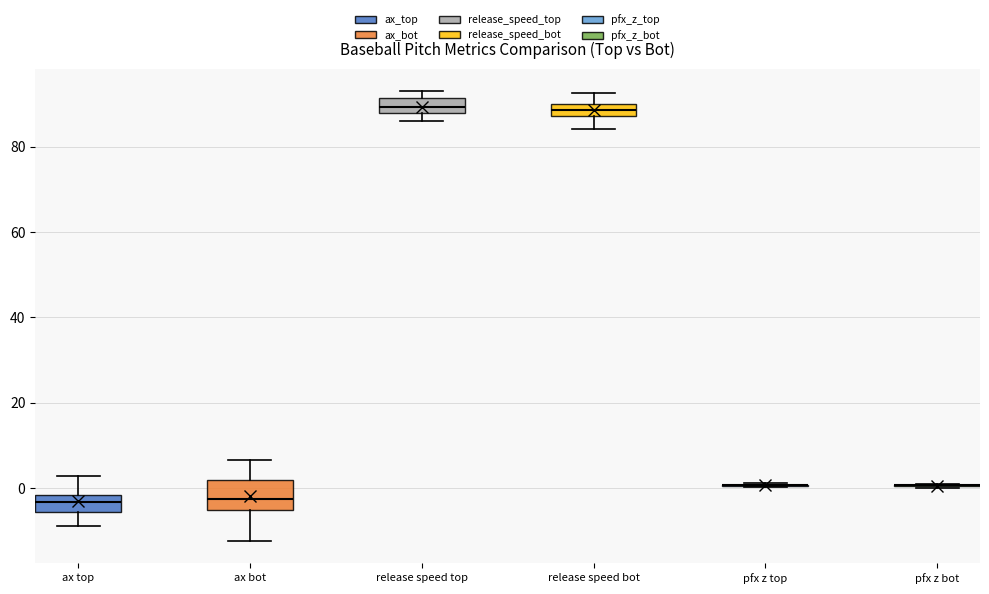

Where is the lower edge of the box for ax top on the y-axis? The values are not printed on the chart, so give them approximately, as read against the axis.

-6